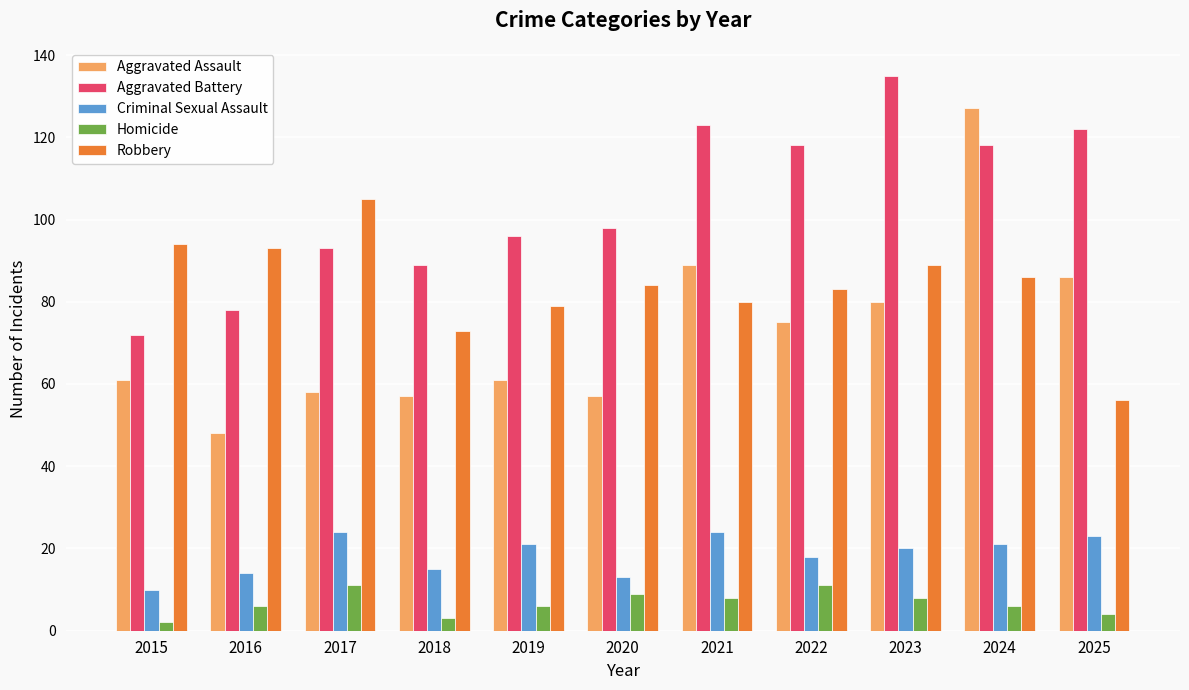

At which category is the sum across all series the highest?

2024